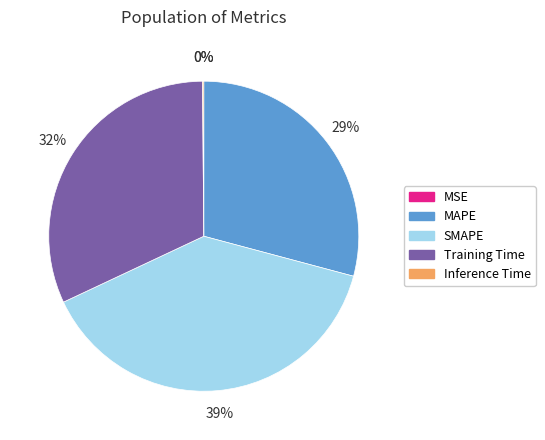

Does Training Time represent more than half of the total?

No